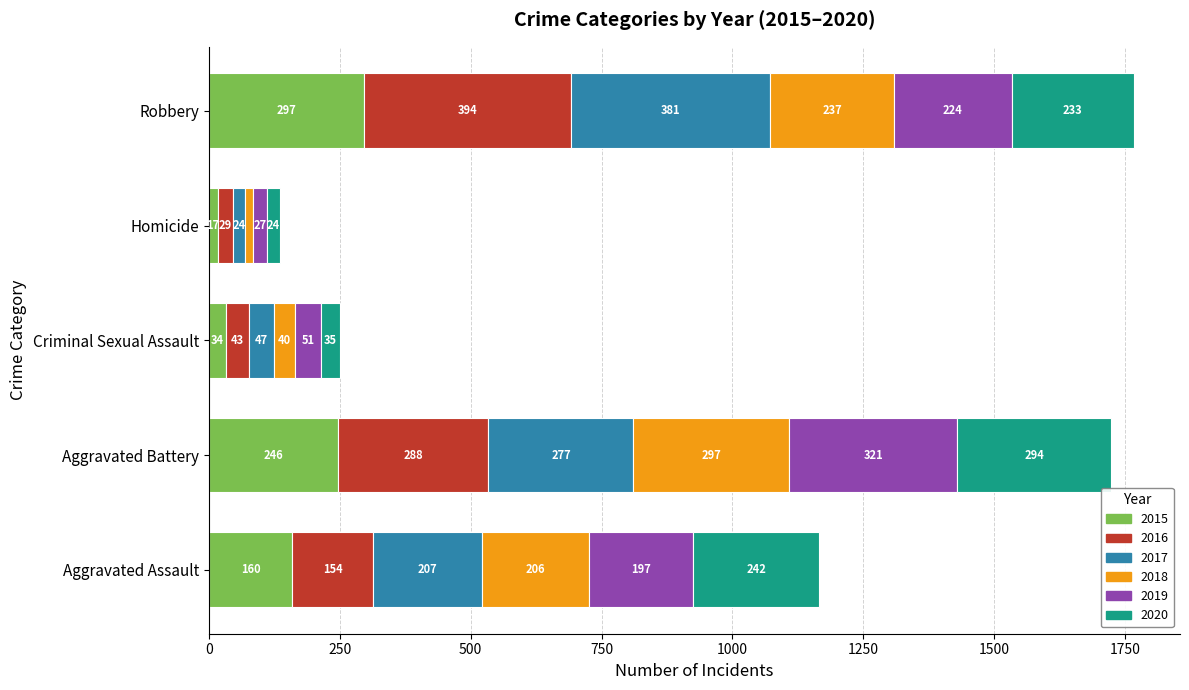

At which category is the sum across all series the highest?

Robbery